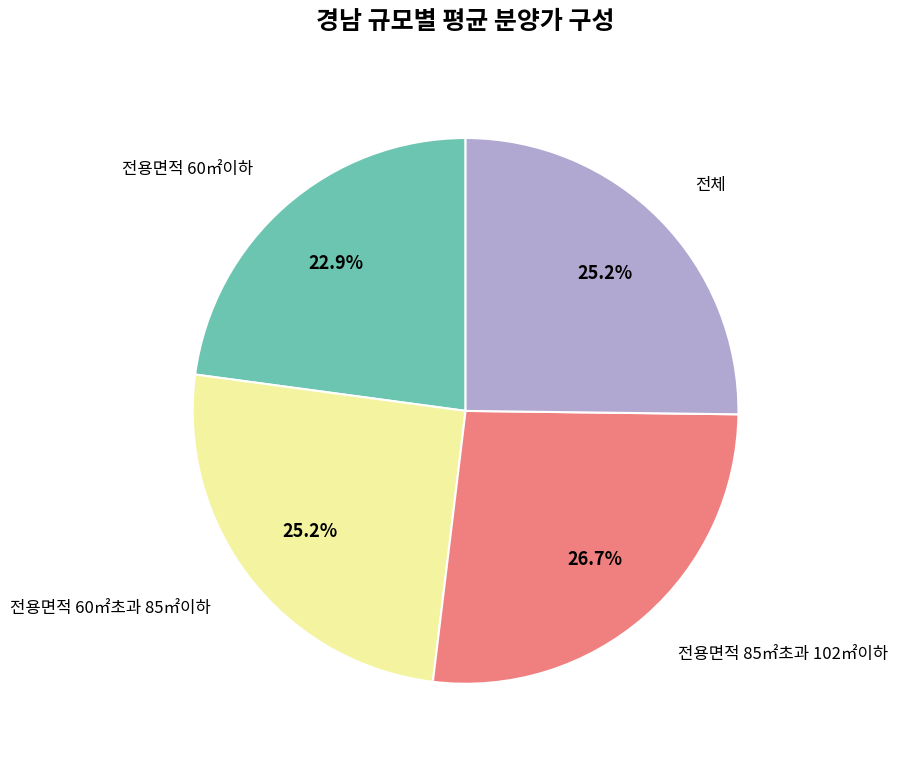

How many slices are in this pie chart?

4